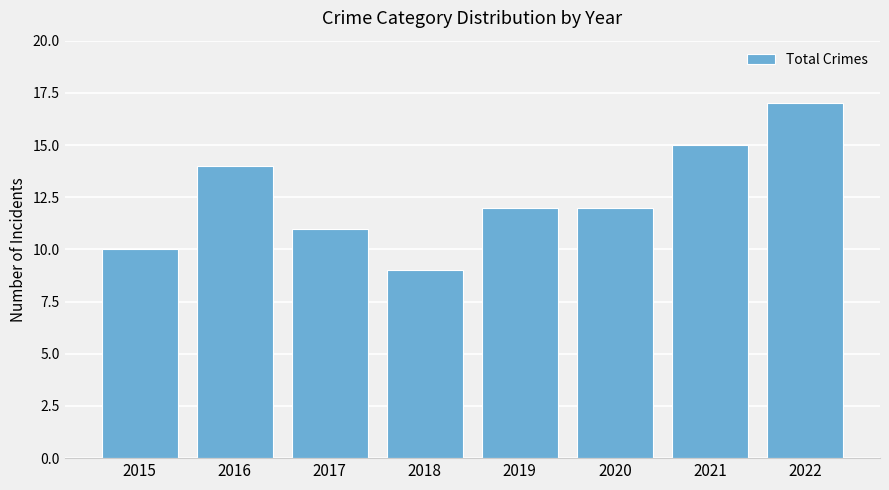

Approximately how many times larger is the value at 2022 compared to 2018?

1.9